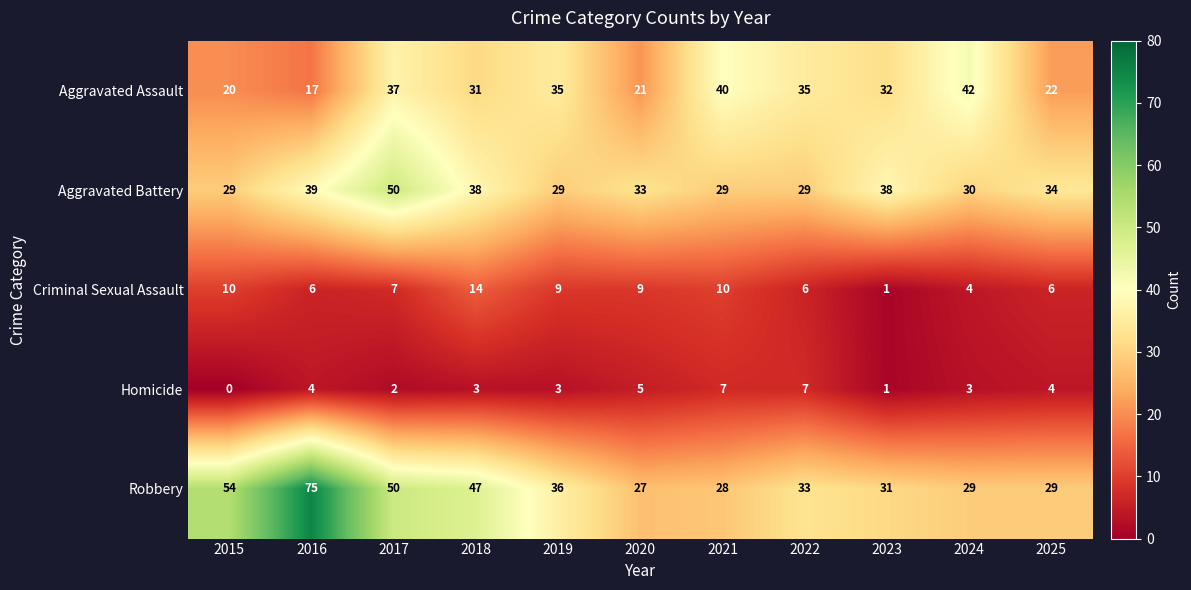

What is the difference between the Robbery values at 2023 and 2017?

19